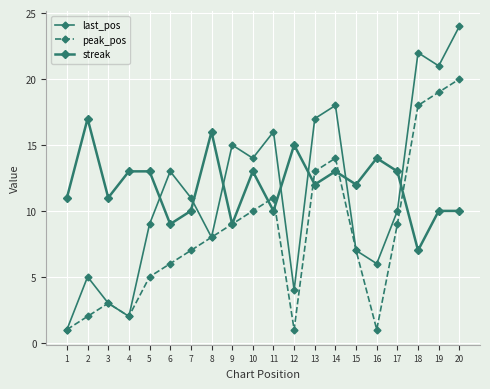

Count the number of categories in the chart.

20